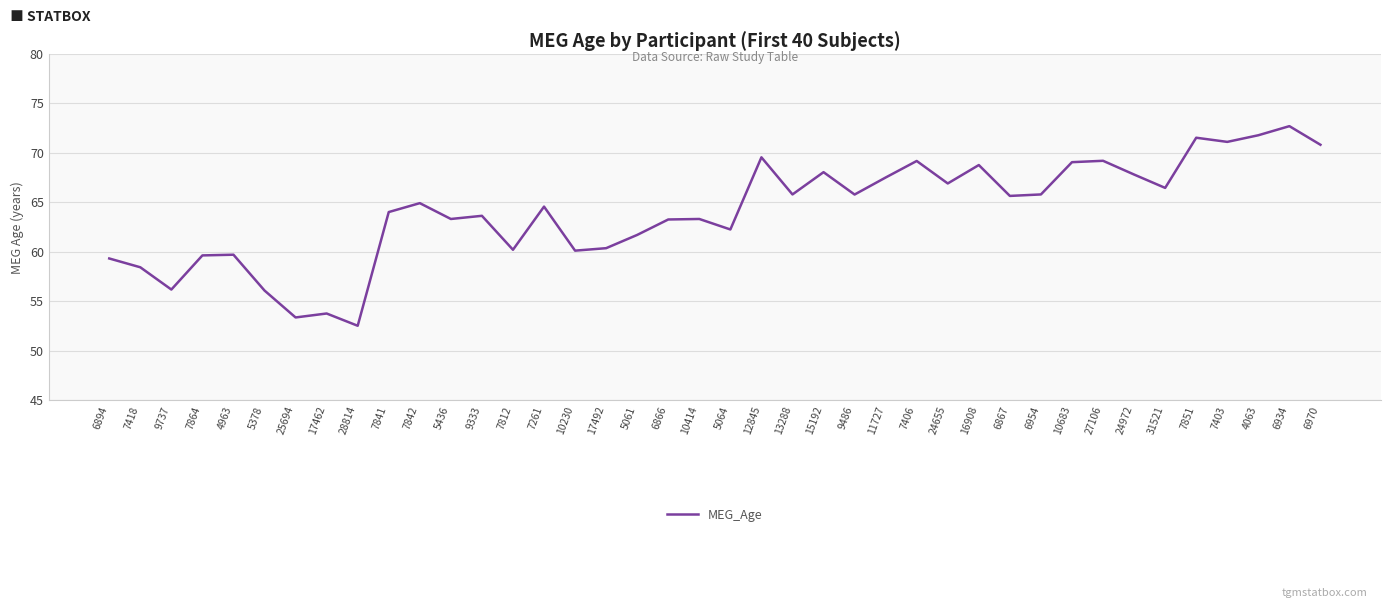

What position from the left is 5061?

18